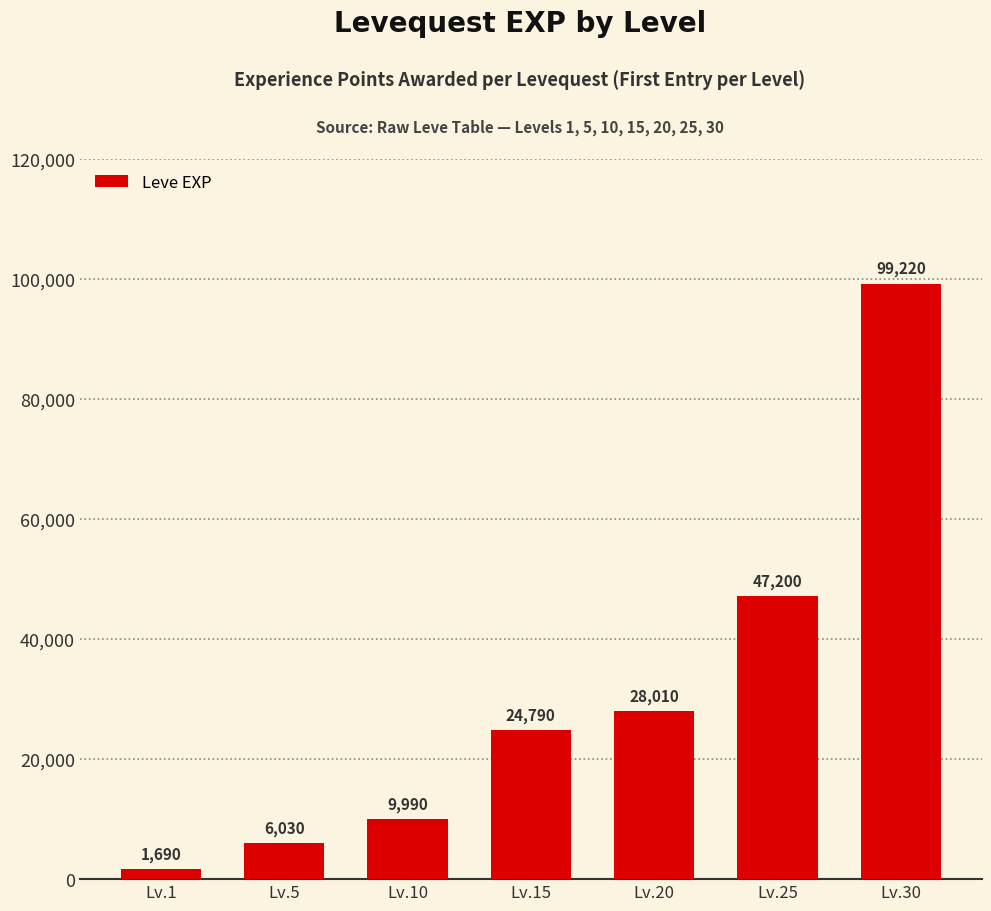

How many bars are there in total?

7